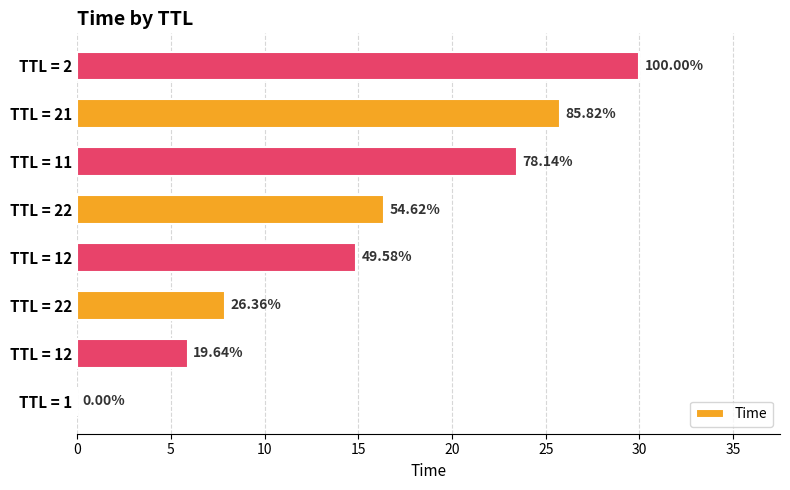

Does the chart contain any negative values?

No